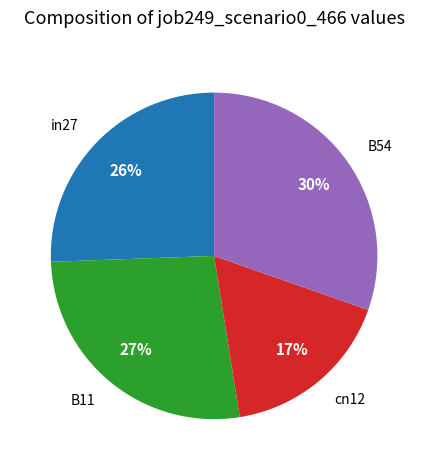

Rank the categories by value from lowest to highest.

cn12, in27, B11, B54